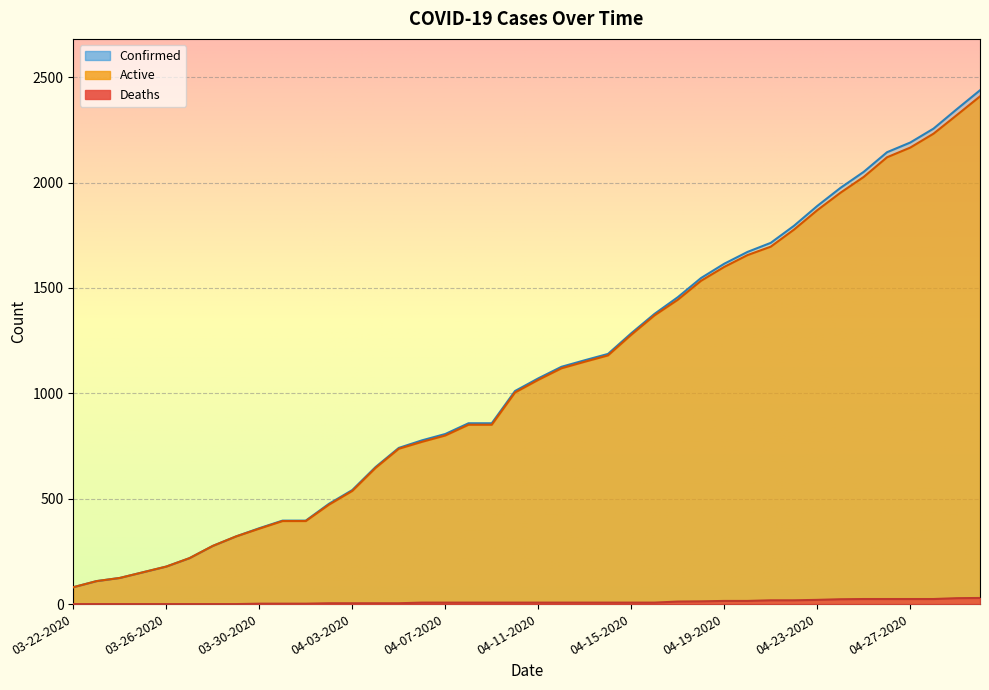

What is the spread (max minus min) of values at 03-24-2020?

124